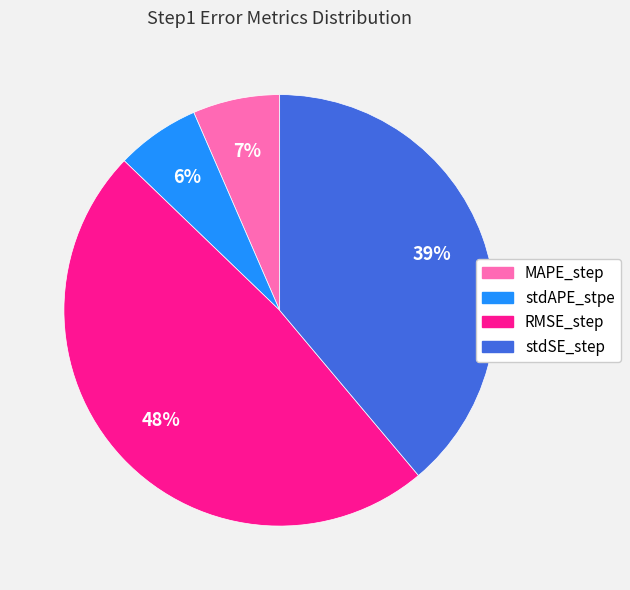

How many segments does this pie chart have?

4